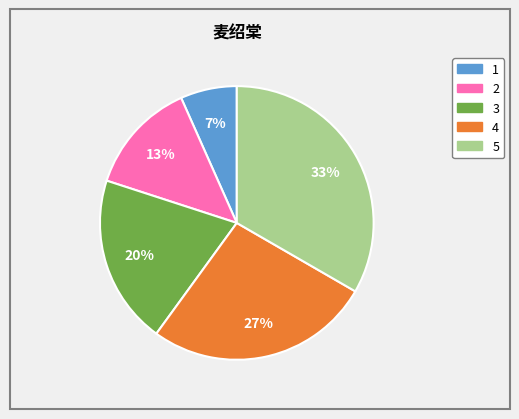

To the nearest percent, what portion does 3 represent?

20%